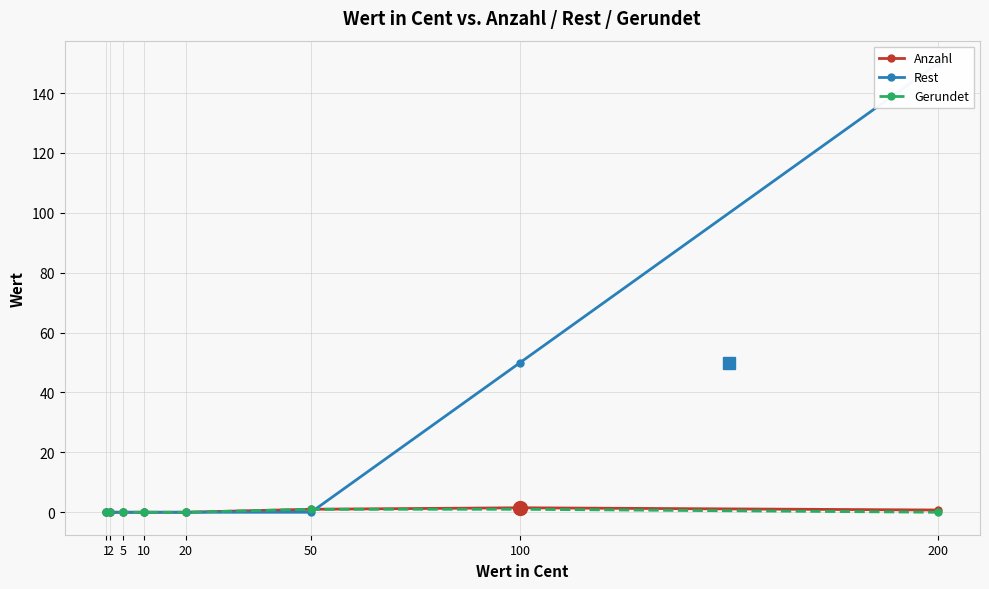

What is the average value of the Rest series?

25.0